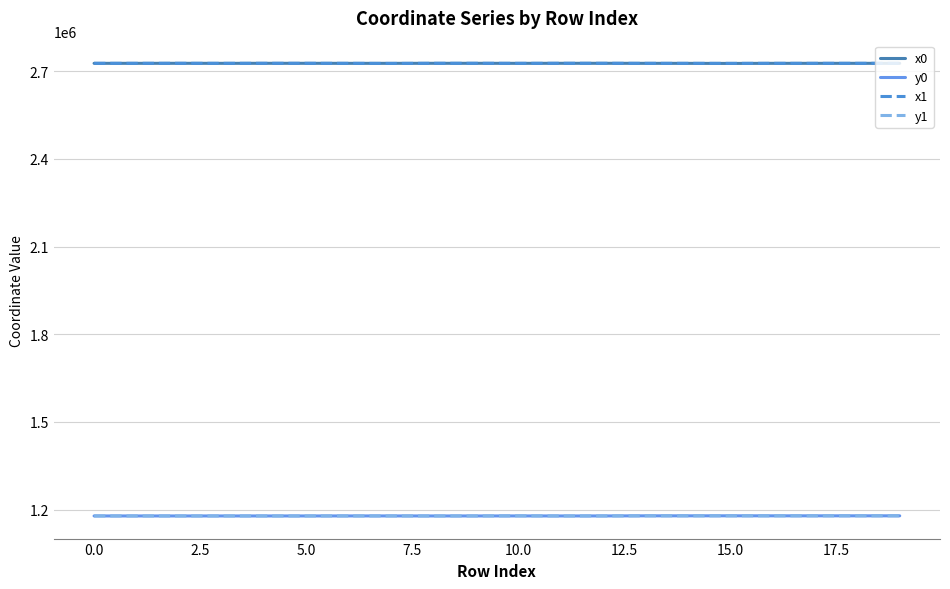

What is the minimum value shown in the chart?

1178514.8